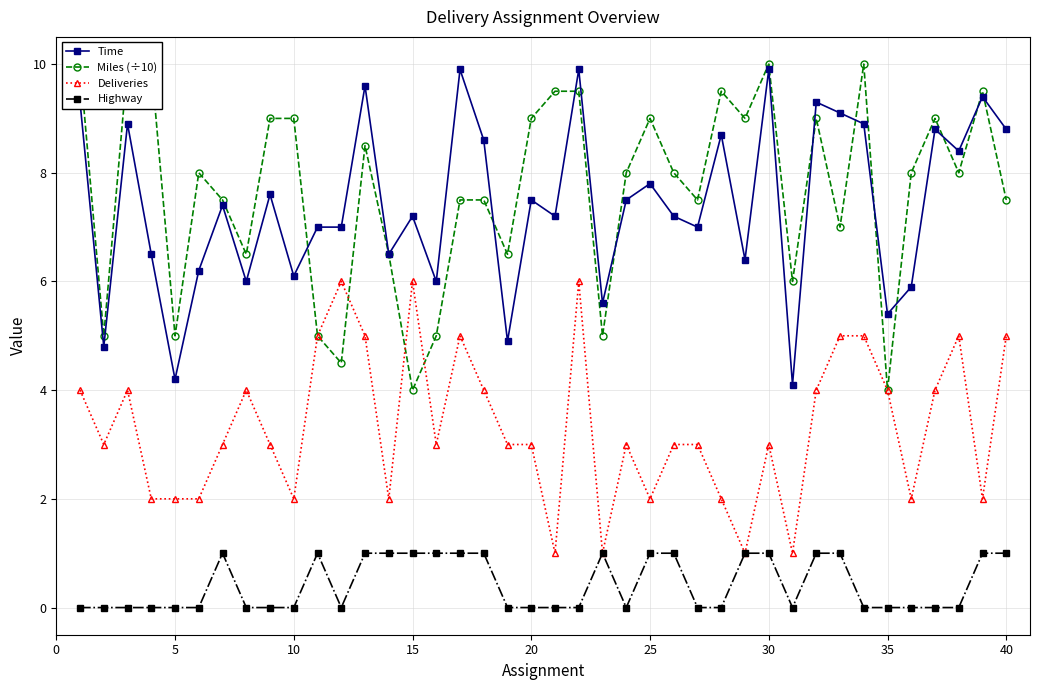

Which series has the largest range (max minus min)?

Miles (÷10)